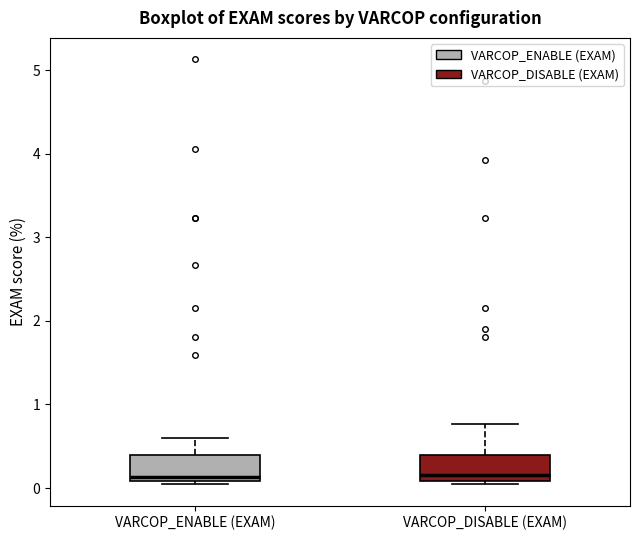

Reading left to right, read every box against the y-axis: the position of its median line, the range the box covers, and the ends of its whiskers. The values are not printed on the chart, so give them approximately, as read against the axis.

VARCOP_ENABLE (EXAM): median 0.1 (just above the box's lower edge), box 0.1 to 0.4, whiskers 0.0 to 0.6
VARCOP_DISABLE (EXAM): median 0.2, box 0.1 to 0.4, whiskers 0.0 to 0.8